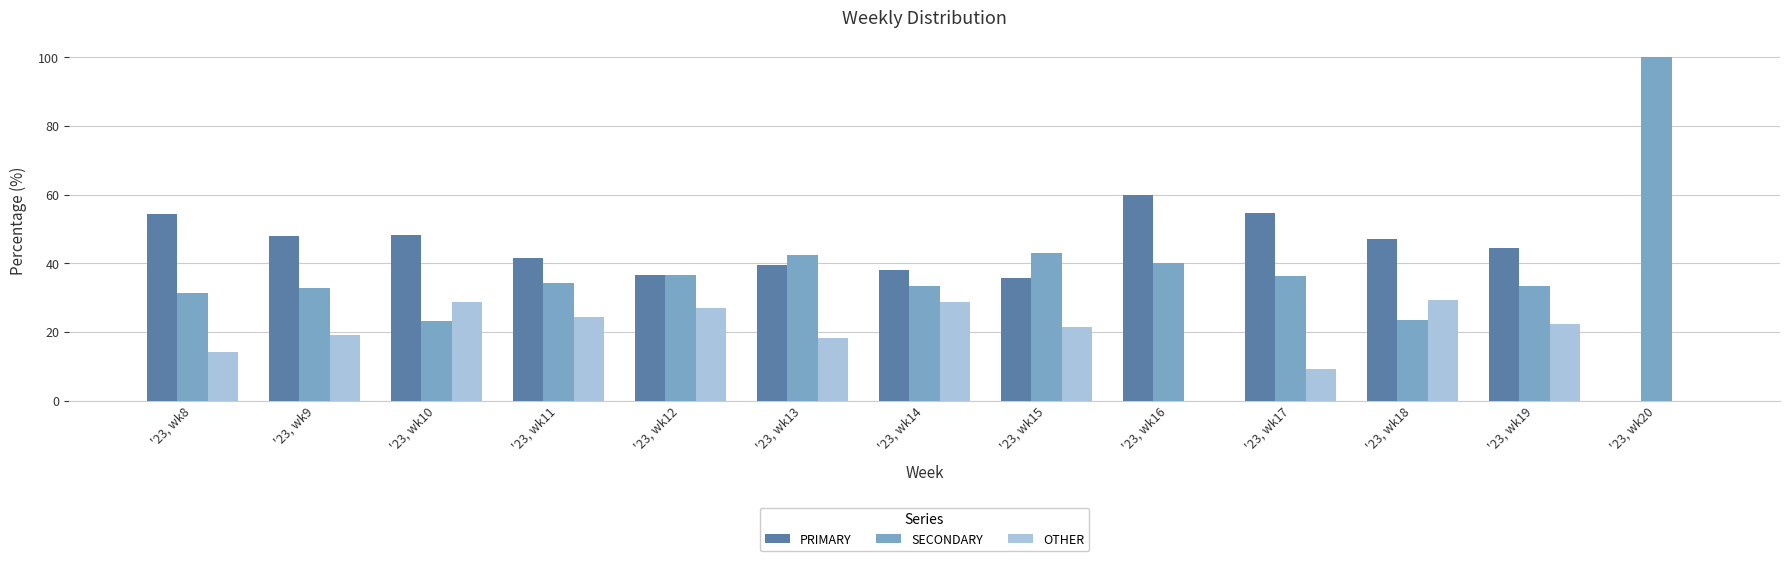

Which series changed the most between '23, wk17 and '23, wk20?

SECONDARY